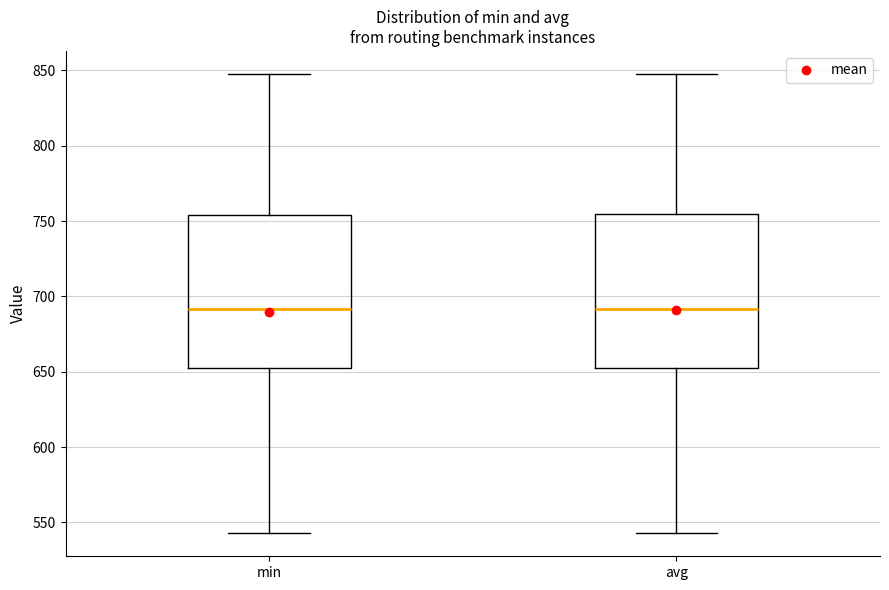

Where does the upper whisker of the box for avg end on the y-axis? The values are not printed on the chart, so give them approximately, as read against the axis.

850